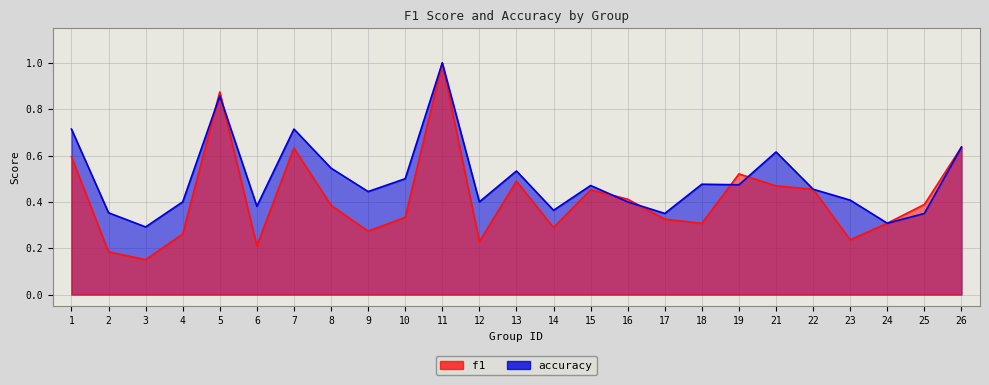

True or false: f1 has more than 0 points higher than both neighbors.

True